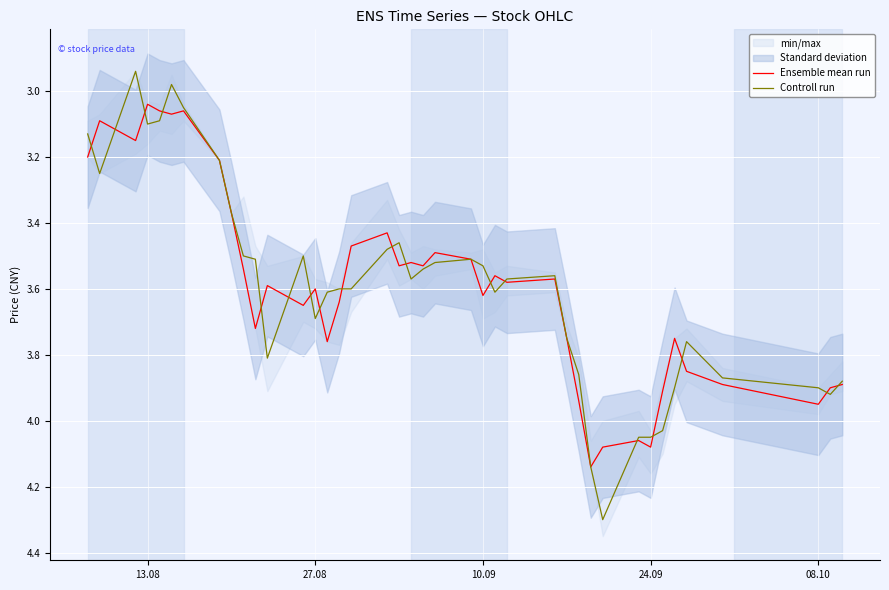

Rank the series by their average value, from highest to lowest.

Ensemble mean run, Controll run